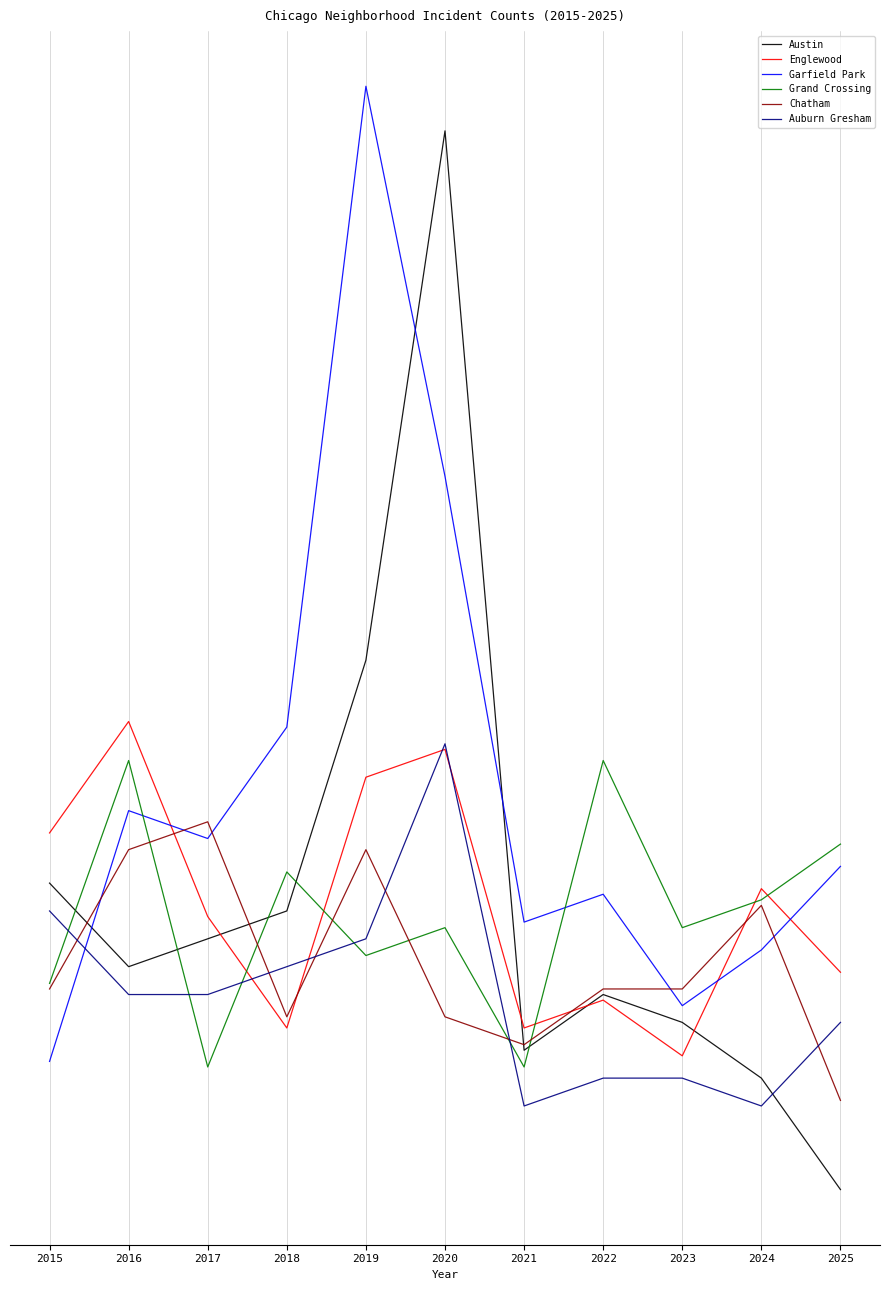

At 2018, list the series in order from largest to smallest.

Garfield Park, Grand Crossing, Austin, Auburn Gresham, Chatham, Englewood